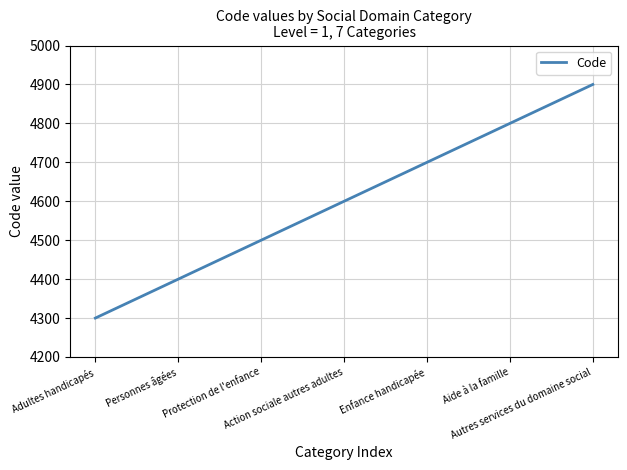

What is the smallest value displayed?

4300